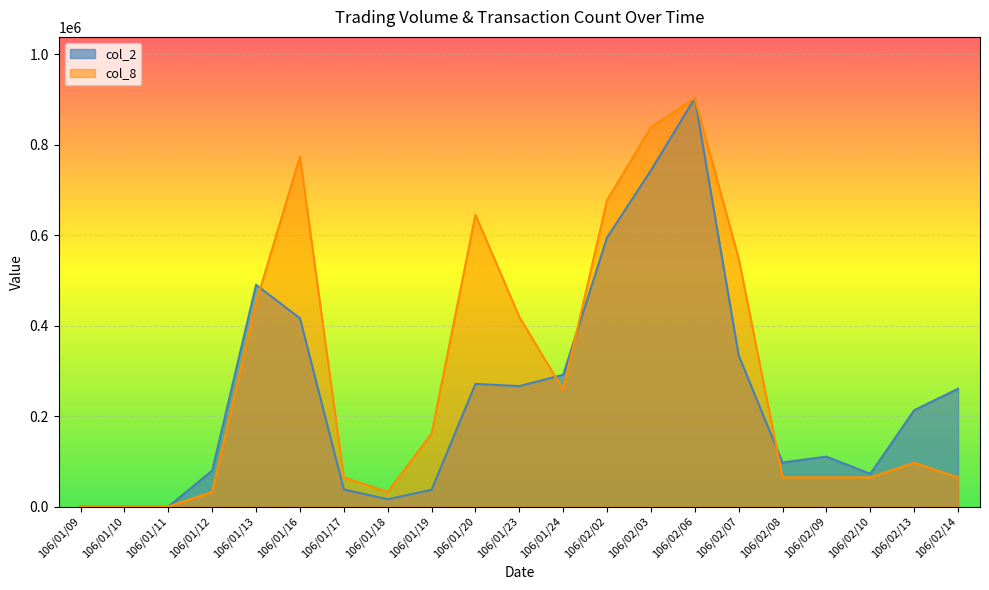

Rank the series by their maximum value, from highest to lowest.

col_2, col_8